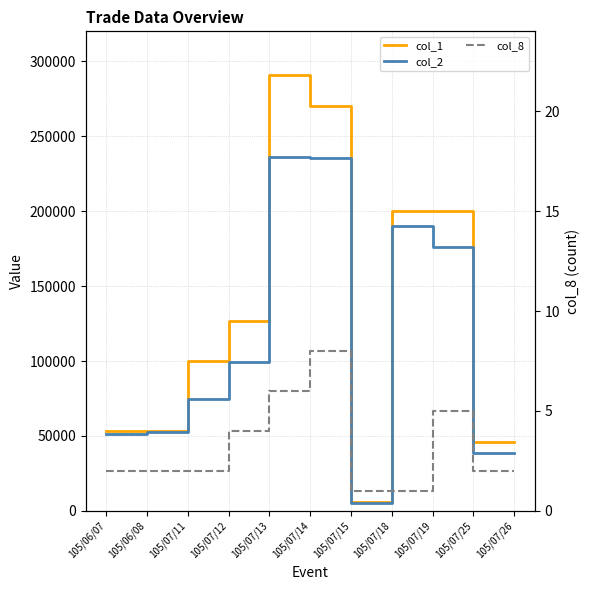

In col_1, how many points are higher than both neighbors (excluding endpoints)?

1